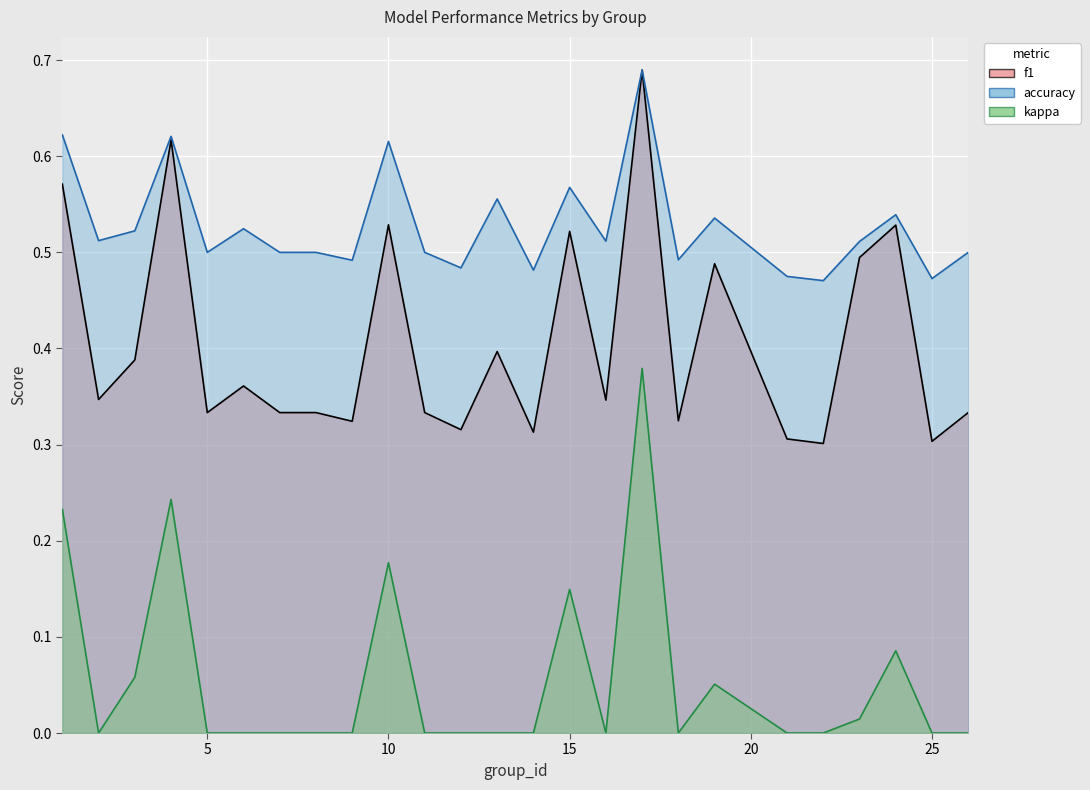

What is the sum of the accuracy values at 8 and 9?

1.0